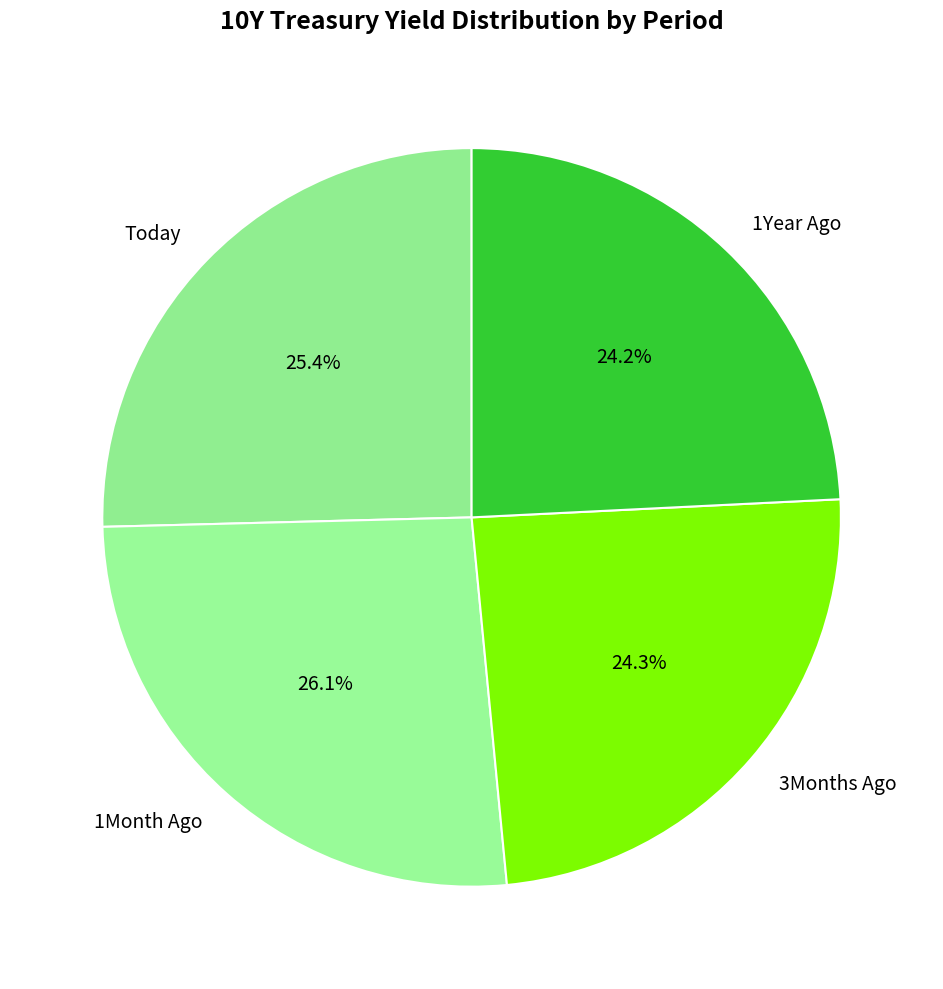

Do 1Year Ago and Today together represent more than half of the pie?

No